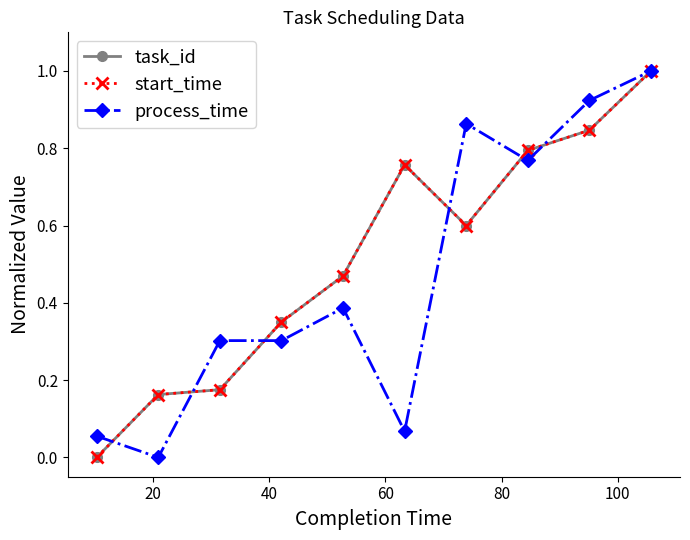

At which category does process_time reach its first local valley?

20